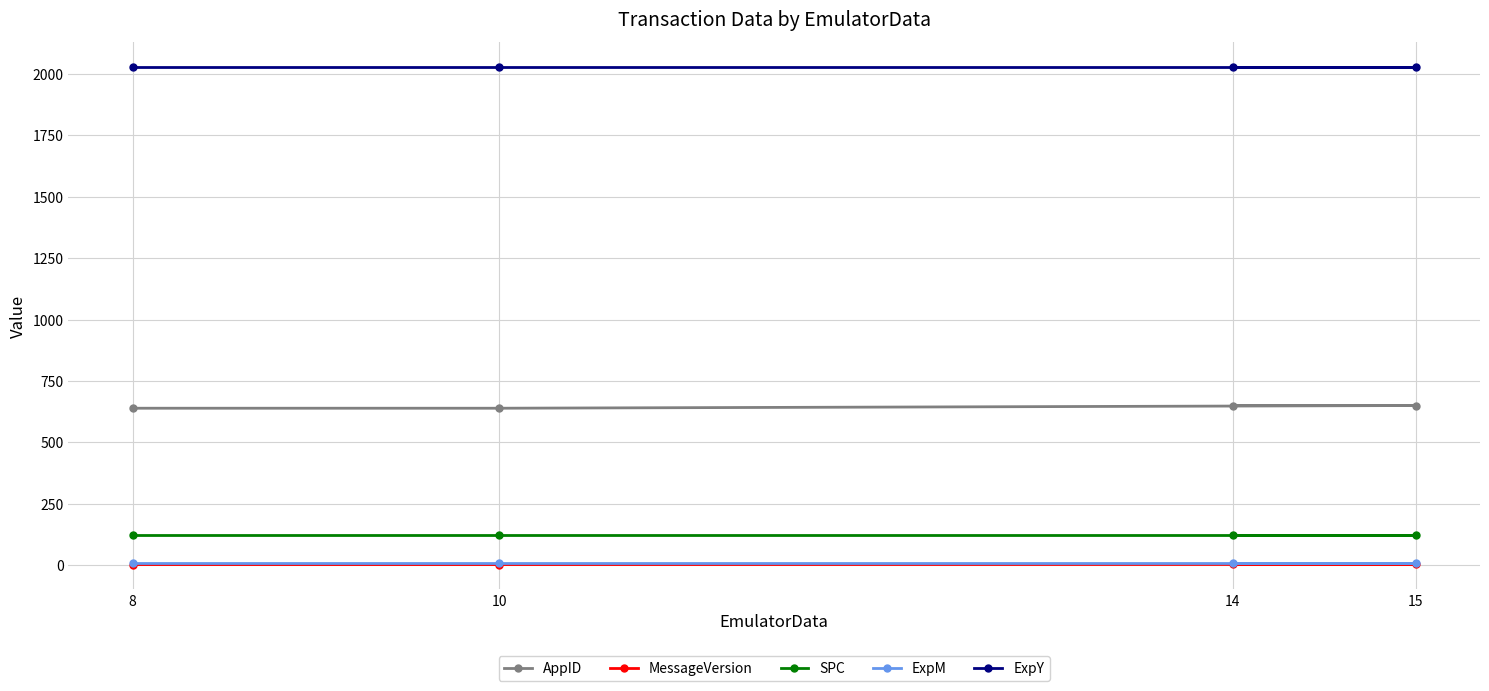

True or false: ExpM has more than 0 interior local peaks.

False